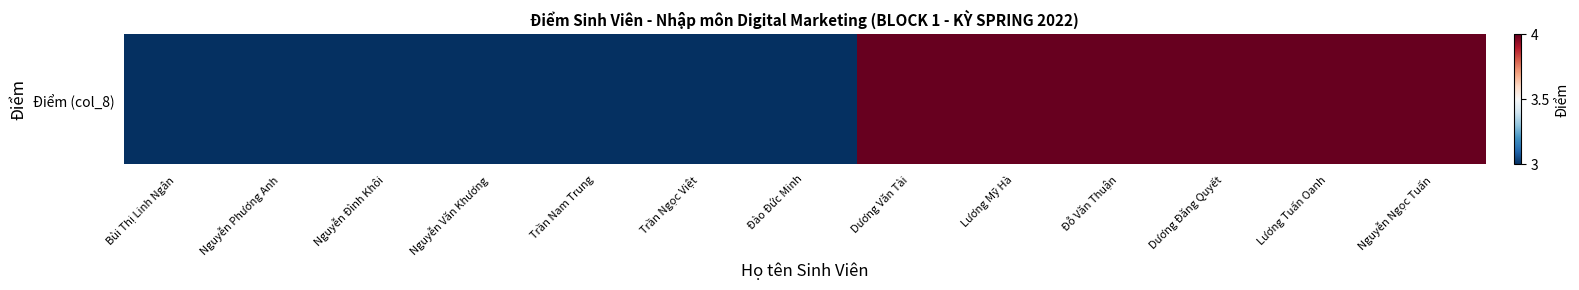

Reading left to right, what are all the values shown in this chart?

3	3	3	3	3	3	3	4	4	4	4	4	4